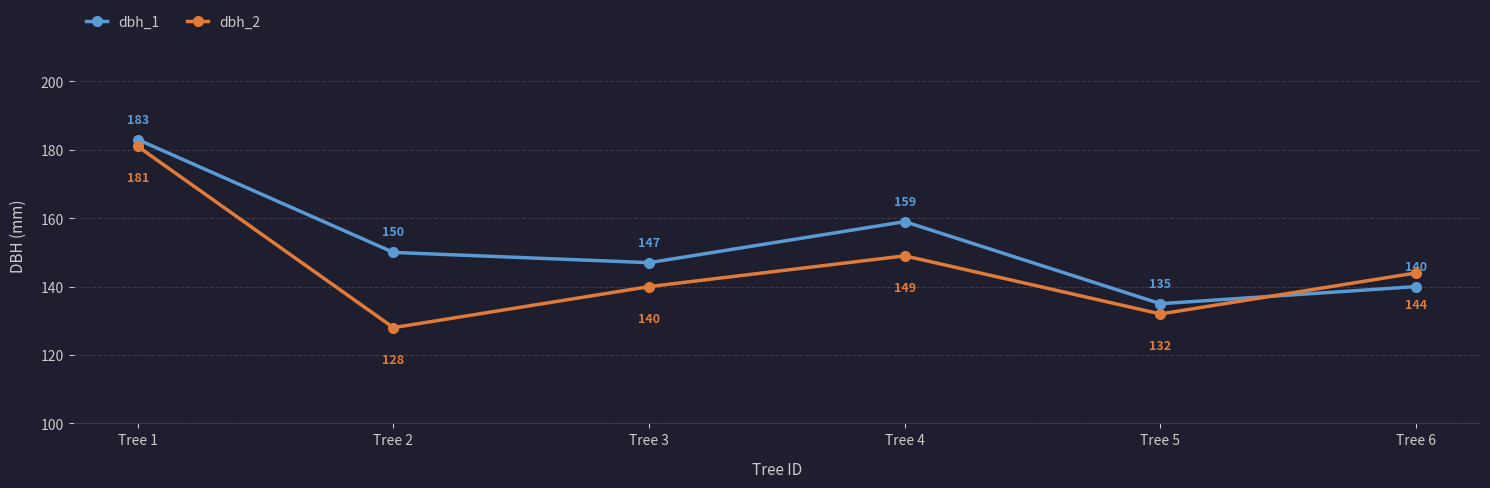

What is the difference between the maximum and minimum values in the dbh_2 series?

53